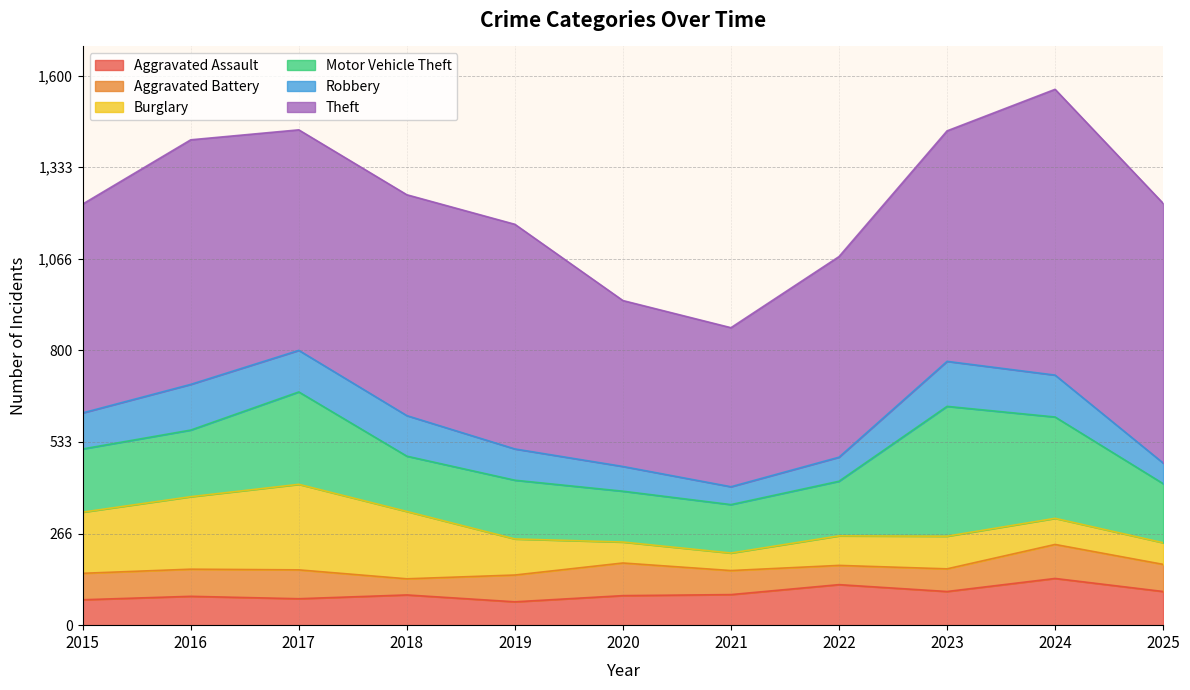

What is the minimum value shown in the chart?

47